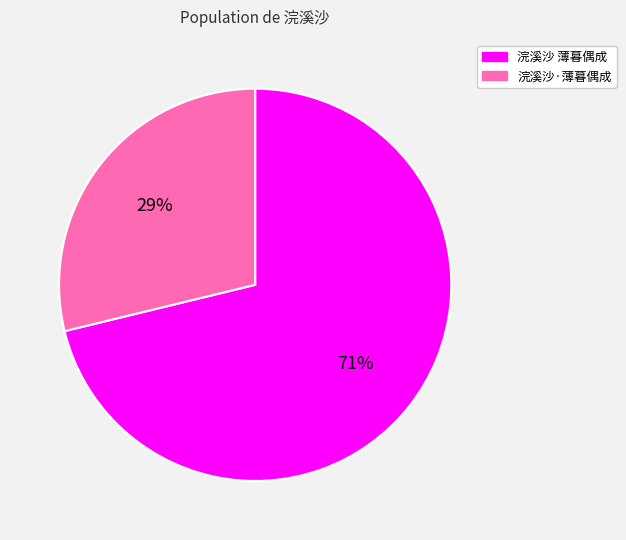

Which has a higher value, 浣溪沙·薄暮偶成 or 浣溪沙 薄暮偶成?

浣溪沙 薄暮偶成